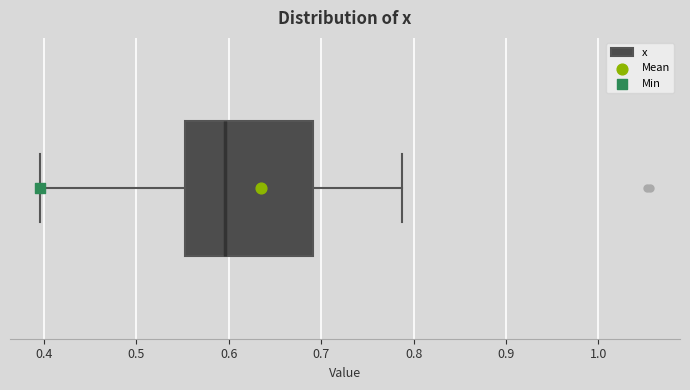

Transcribe this box plot: give where the median line is, the range the box spans, and where the two whiskers end, as read against the x-axis. The values are not printed on the chart, so give them approximately, as read against the axis.

median 0.60, box 0.55 to 0.69, whiskers 0.40 to 0.79